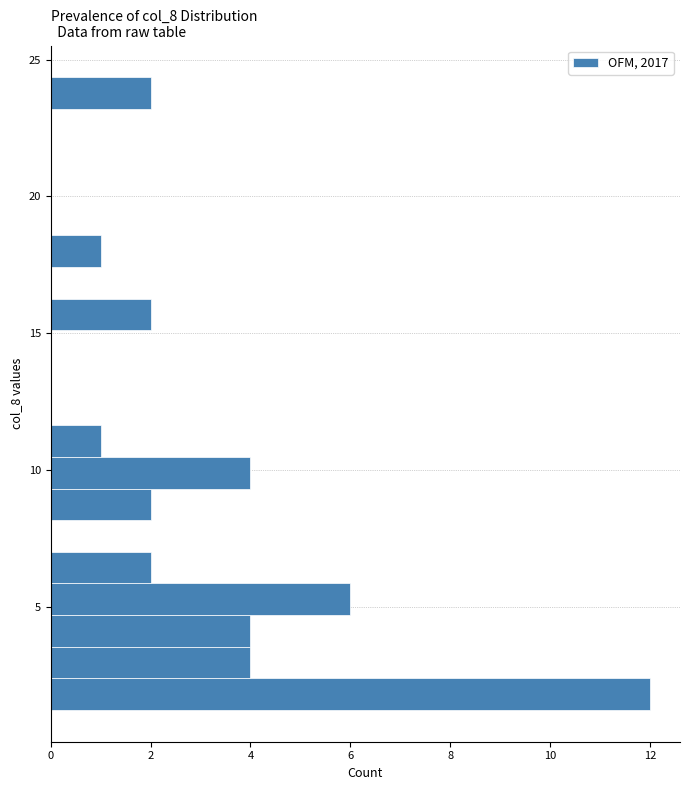

Read against the y-axis, roughly where is the centre of the longest bar?

2.0